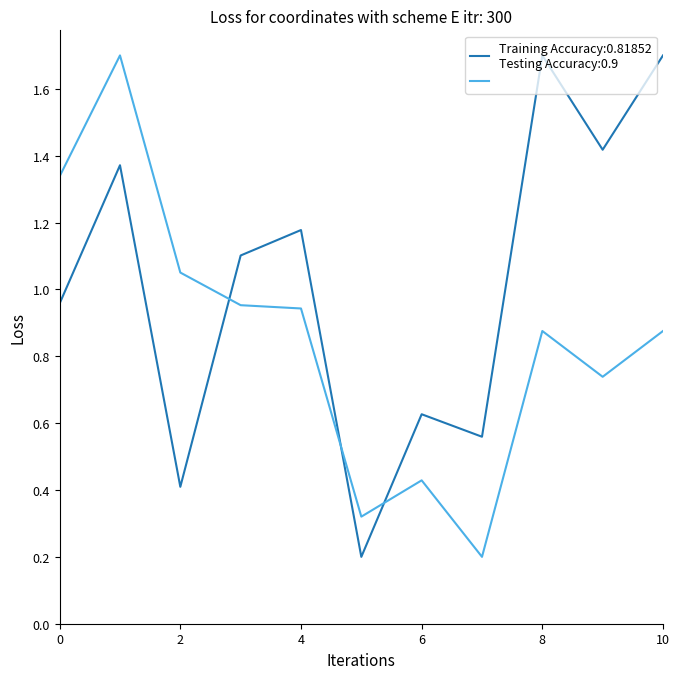

What is the maximum value shown in the chart?

1.7